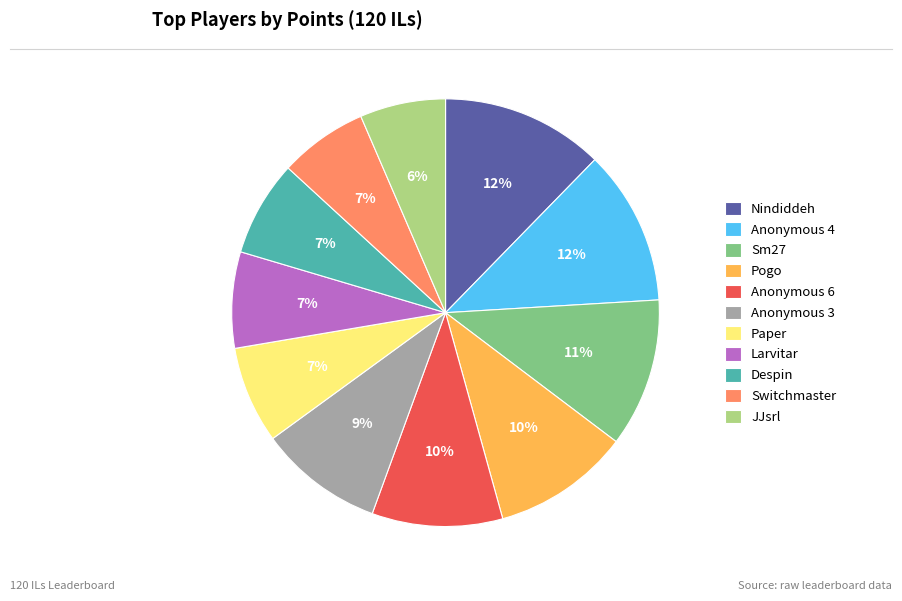

Combined, do Despin and Larvitar account for over 50%?

No